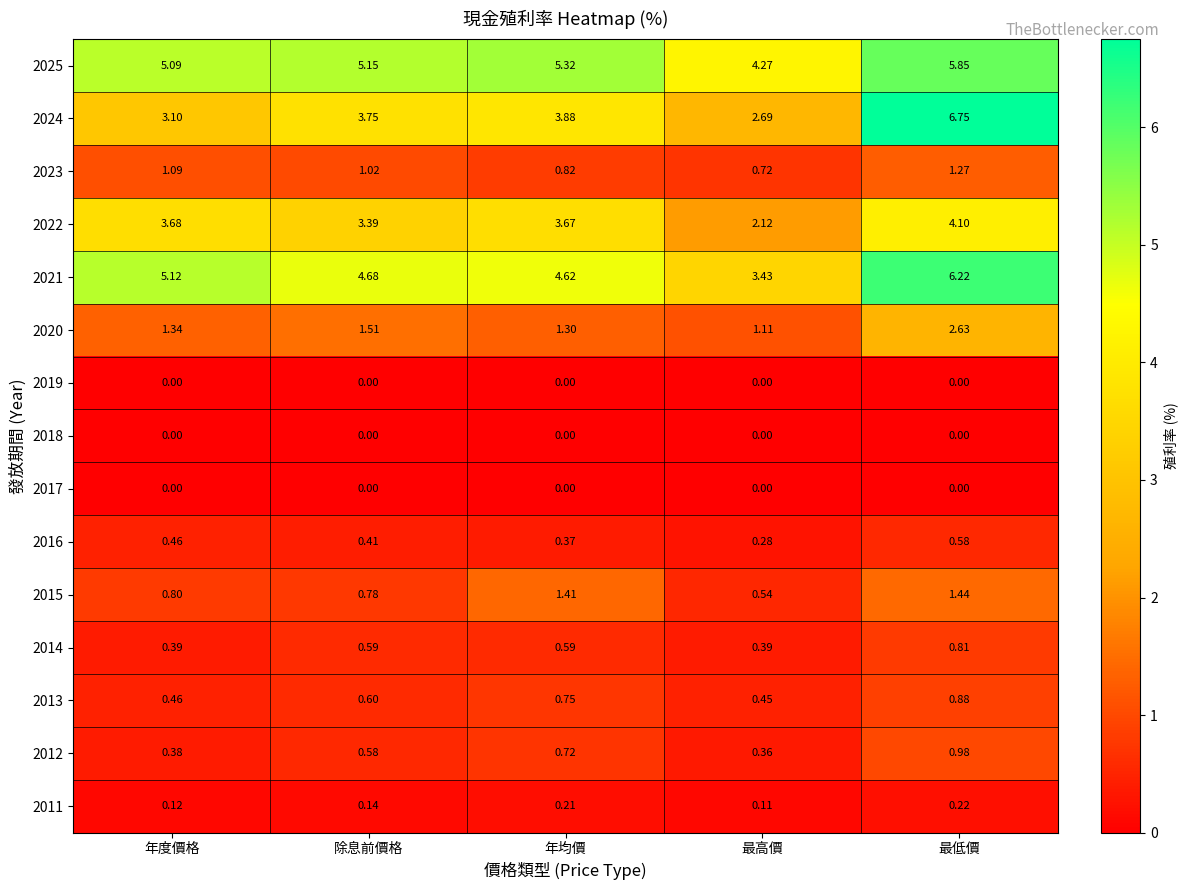

How many series are shown in this chart?

15